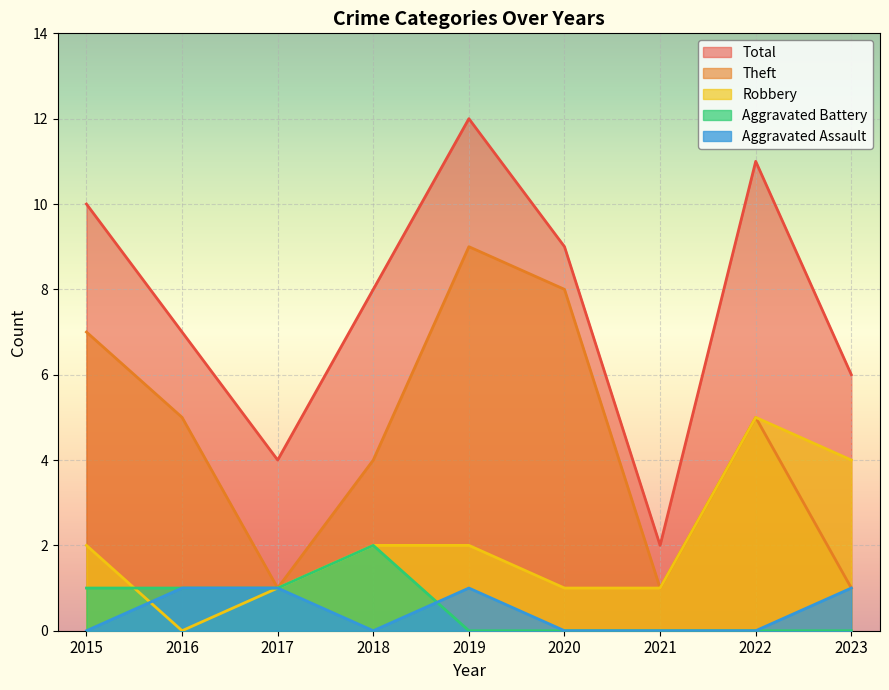

What are all the series names shown in the legend?

Total, Theft, Robbery, Aggravated Battery, Aggravated Assault